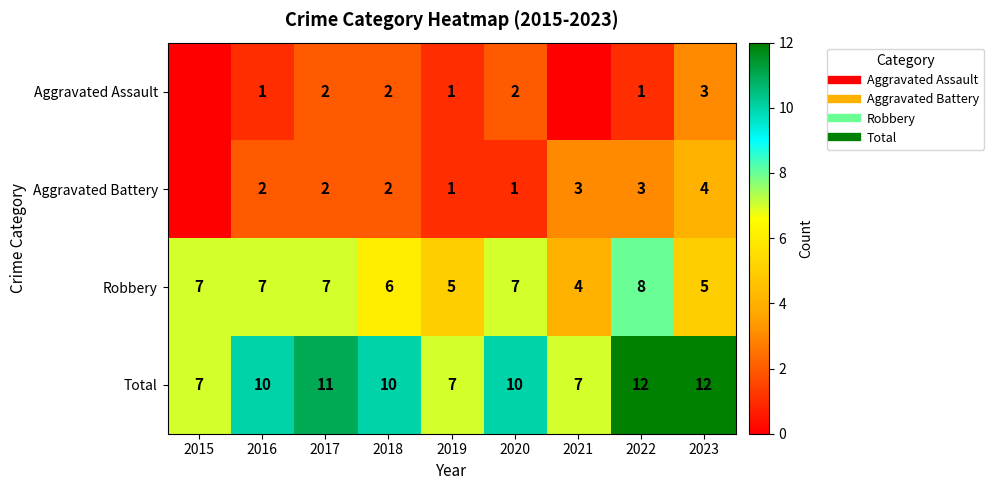

Count the Aggravated Assault values in the range 1 to 2.

6